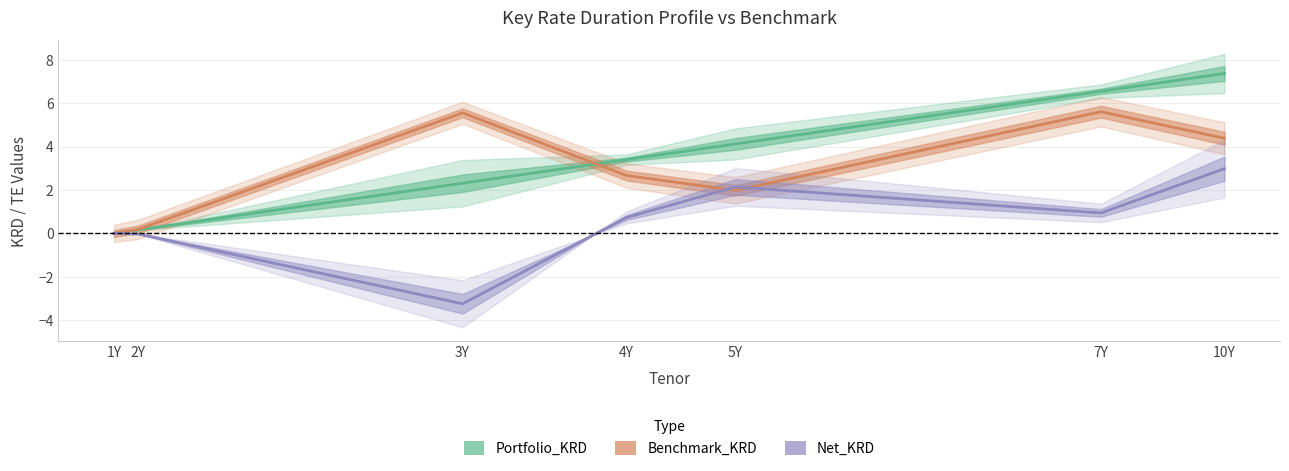

Where do Benchmark_KRD and Portfolio_KRD first cross each other?

3Y and 4Y